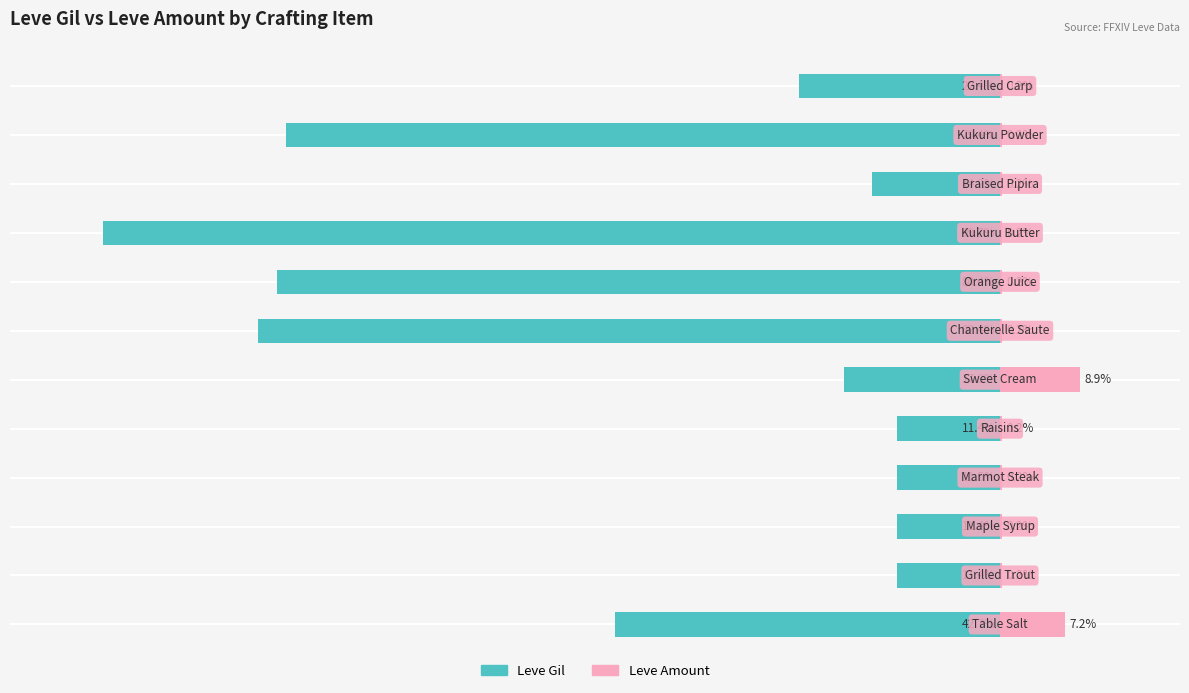

What is the maximum value shown in the chart?

8.9